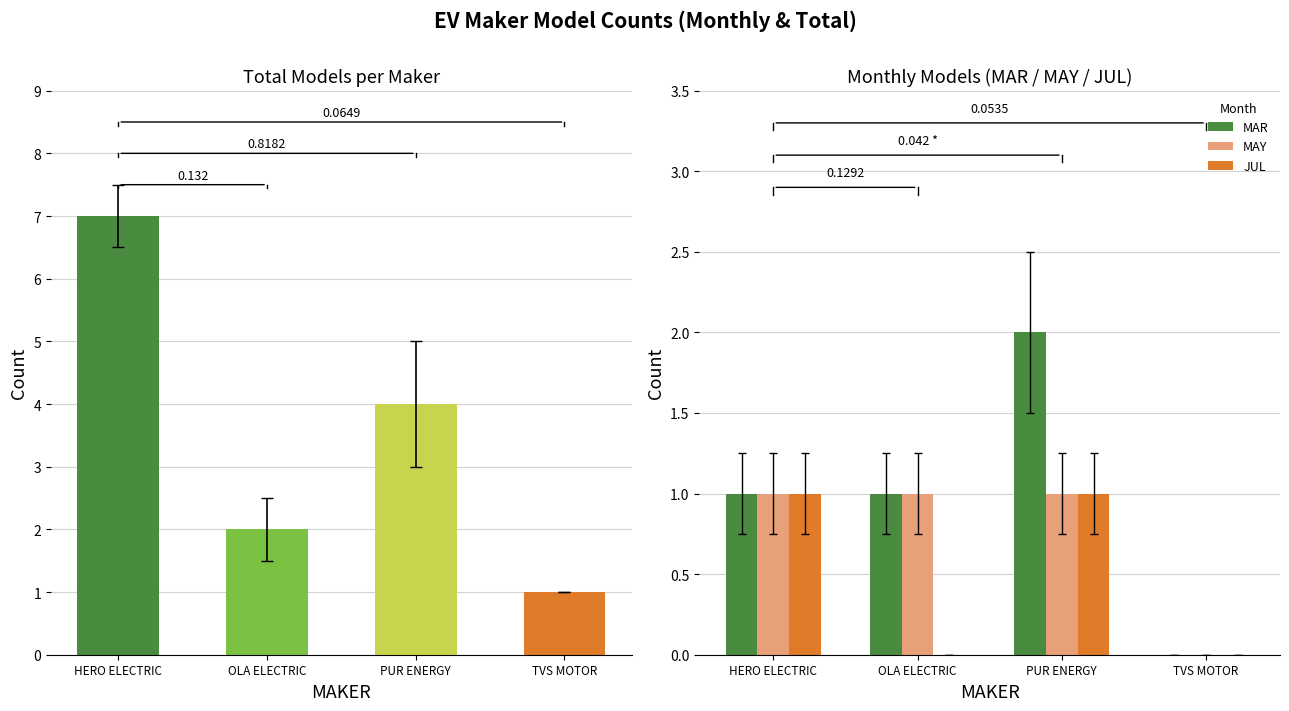

What is the difference between the TOTAL values at PUR ENERGY and TVS MOTOR?

3